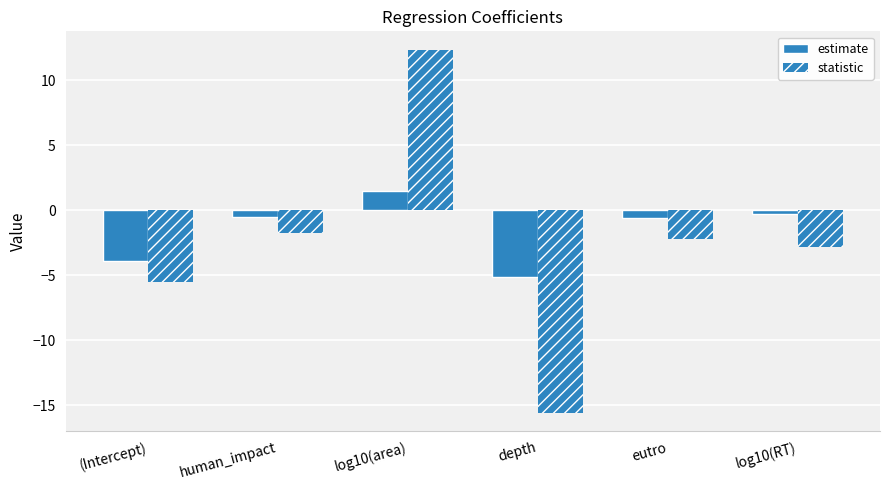

Is the value of statistic at log10(RT) greater than the value of estimate at log10(RT)?

No